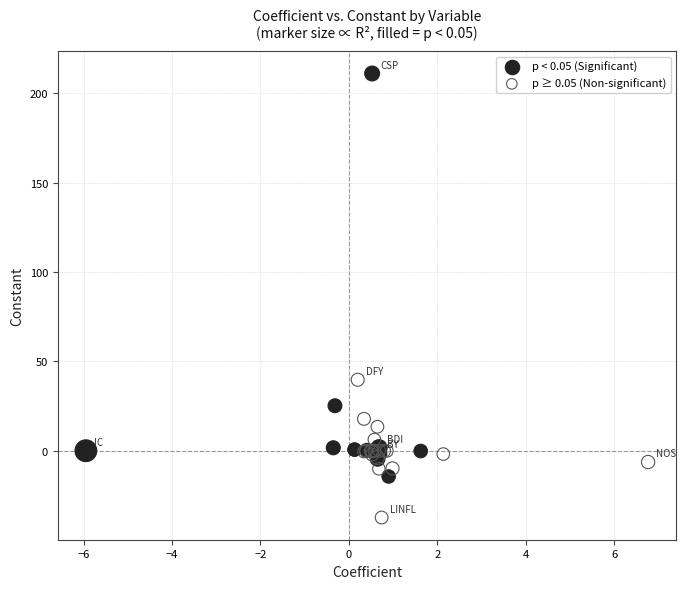

Which series contains the lowest Y value?

p ≥ 0.05 (Non-significant)